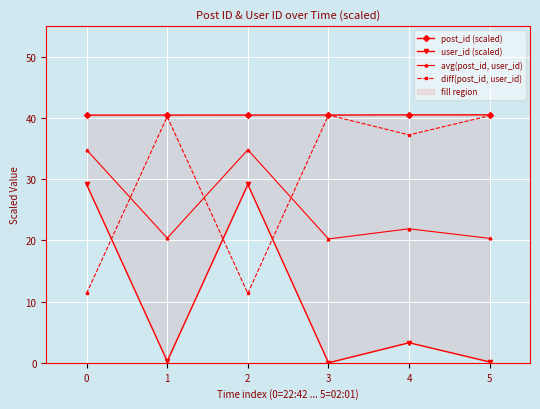

What are all the series names shown in the legend?

post_id (scaled), user_id (scaled), avg(post_id, user_id), diff(post_id, user_id)